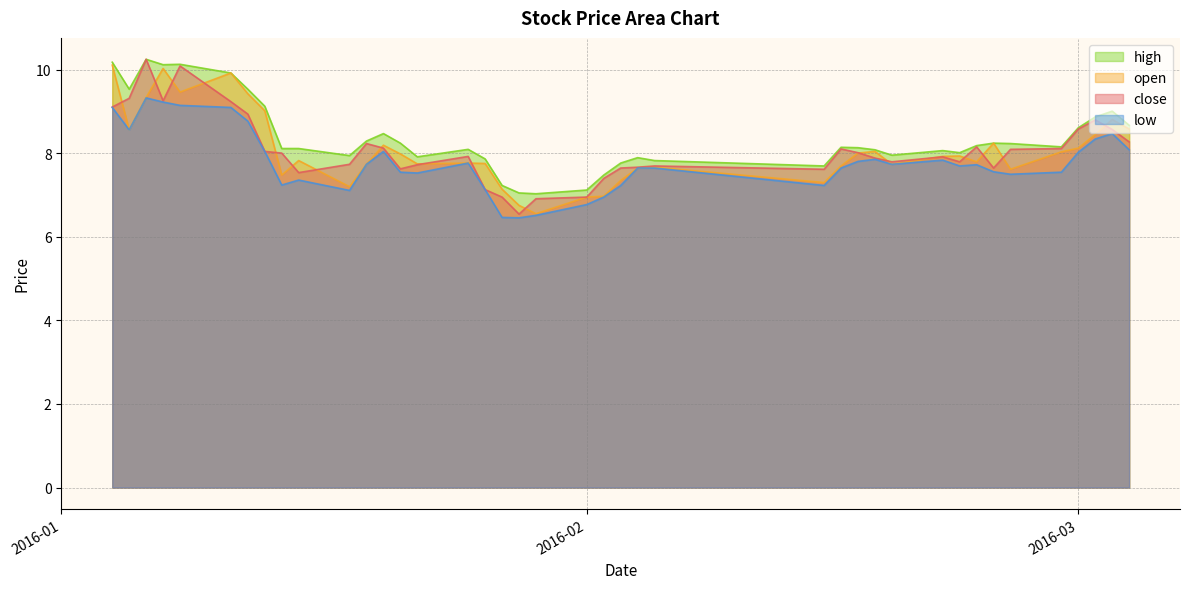

What is the lowest value of the low series?

6.5